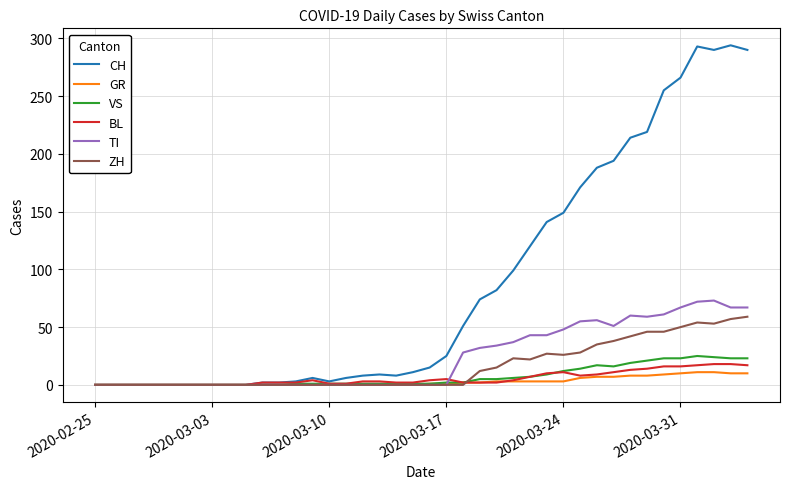

Which series has the largest range (max minus min)?

CH